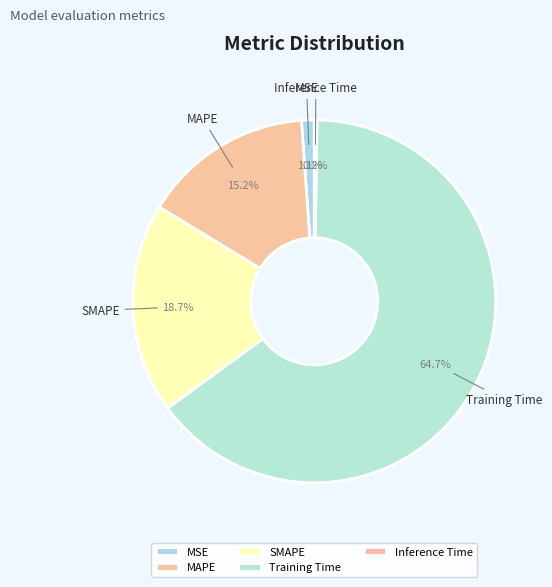

Which has a higher value, MAPE or SMAPE?

SMAPE